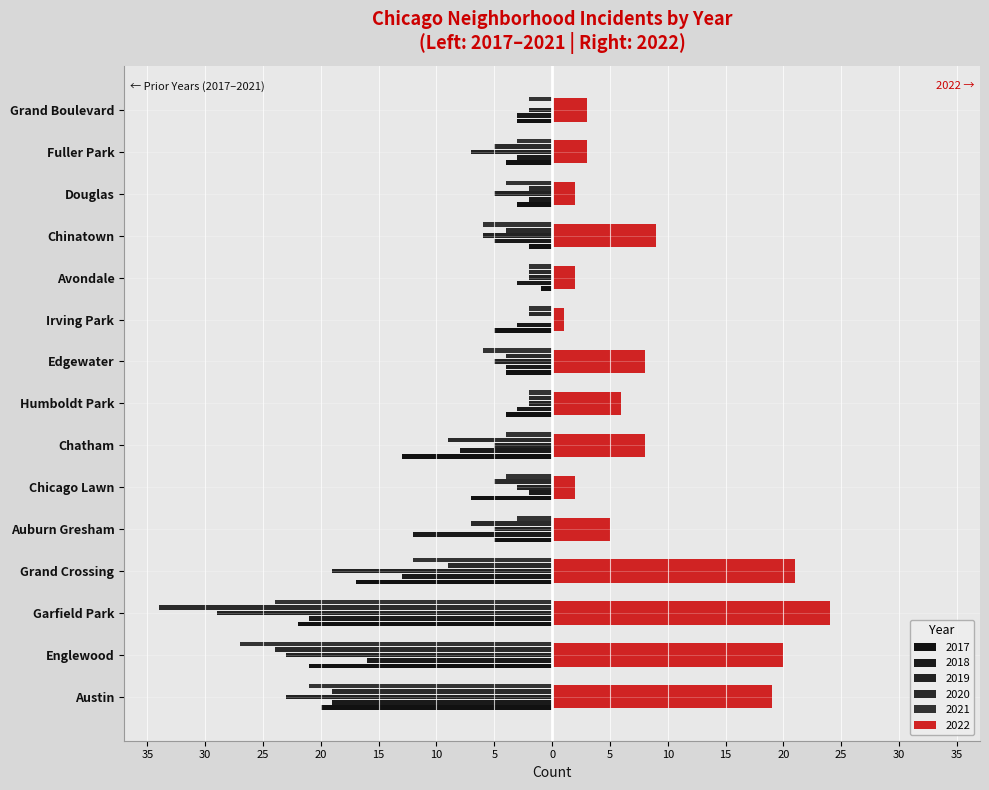

How many groups of bars are there?

15